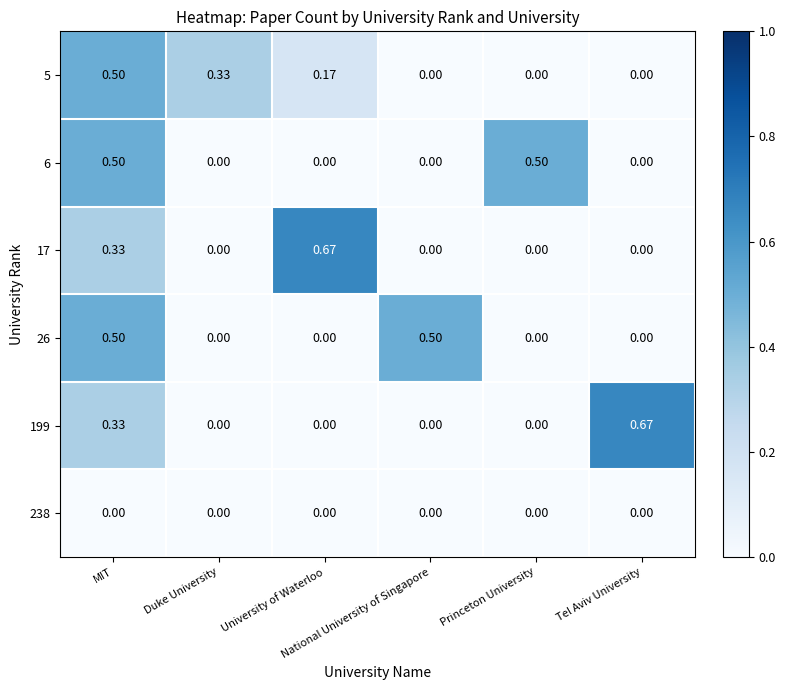

What is the total value across all series at Duke University?

0.3